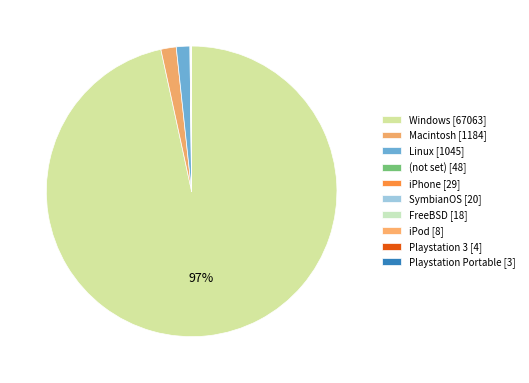

What is the change in value from Windows to SymbianOS?

-67043